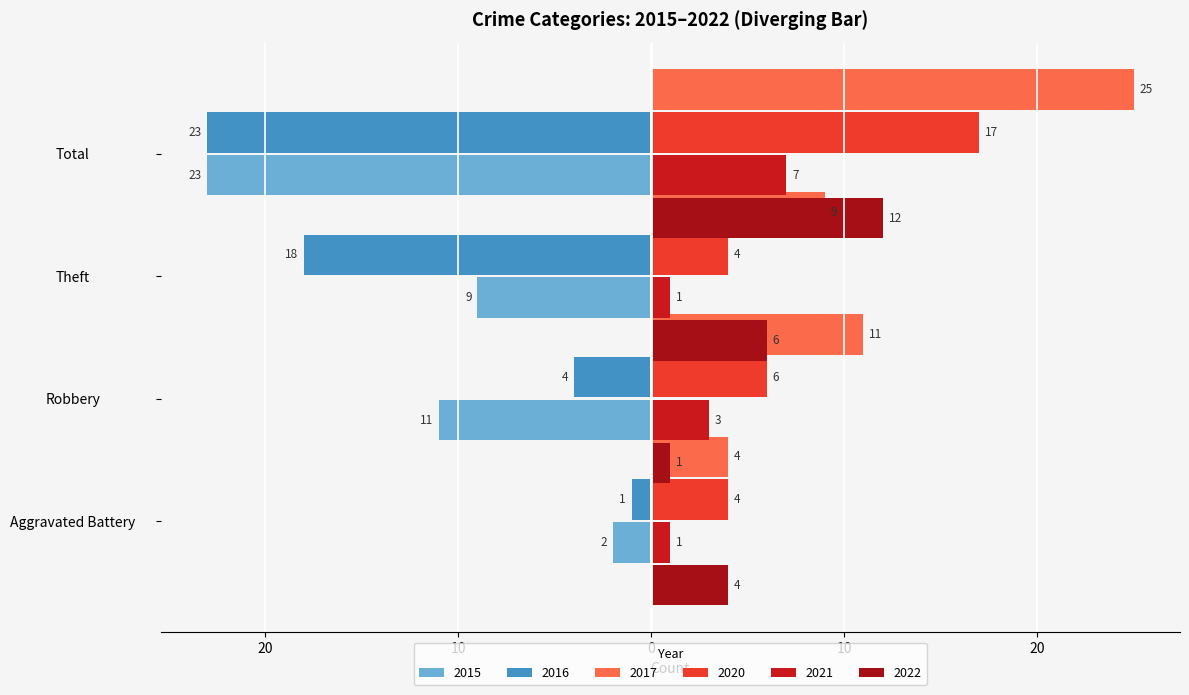

What is the minimum value shown in the chart?

-23